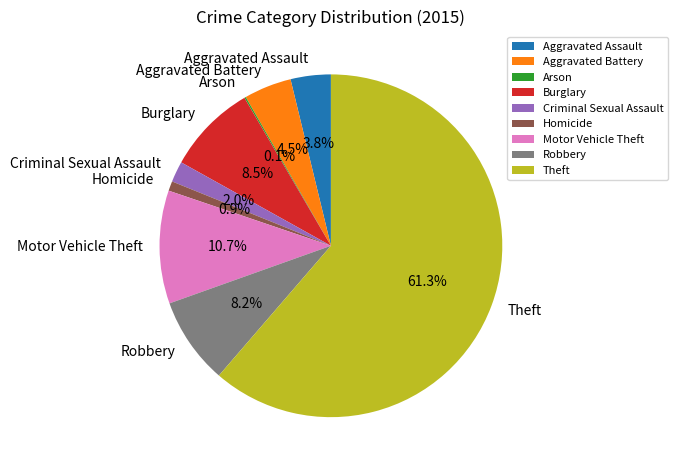

Between Aggravated Assault and Criminal Sexual Assault, which is larger?

Aggravated Assault